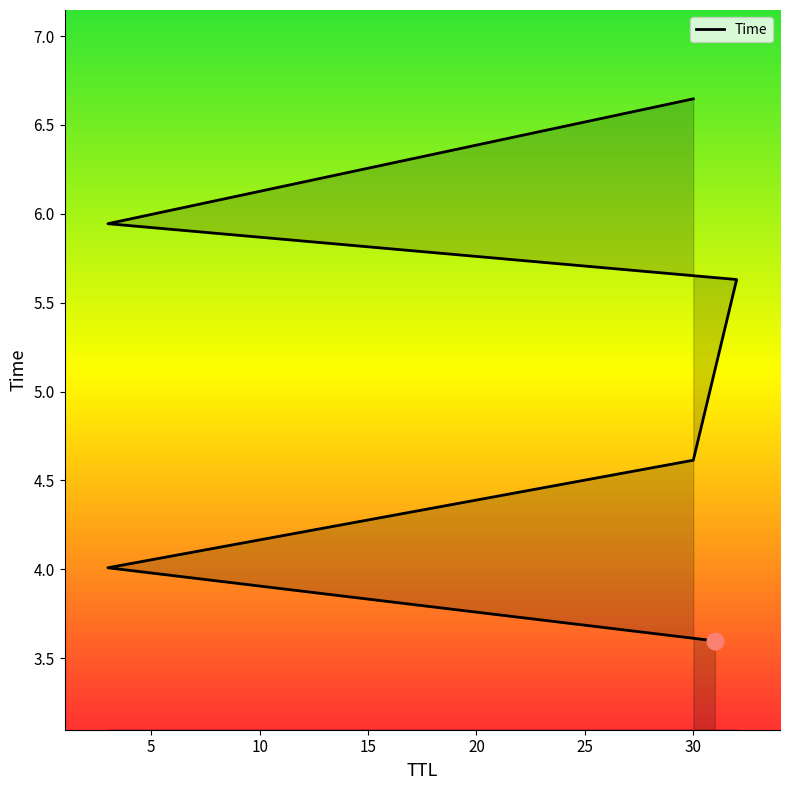

Approximately how many times larger is the value at 30 compared to 31?

1.3